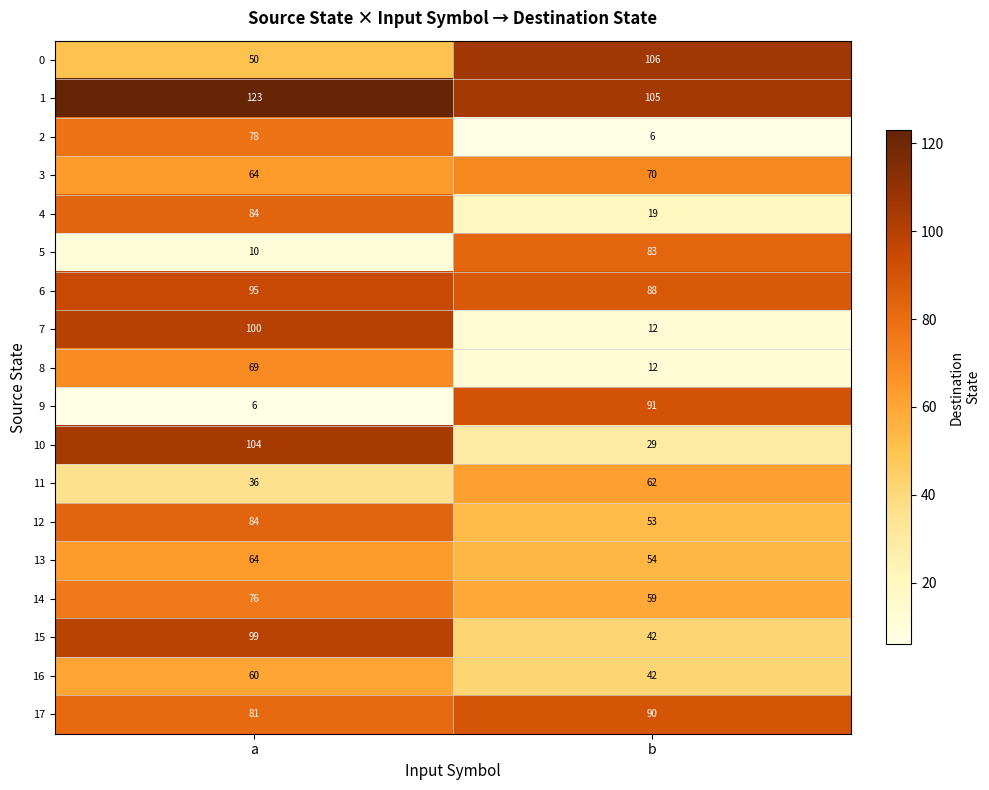

At which label is 14 closest to 67?

b